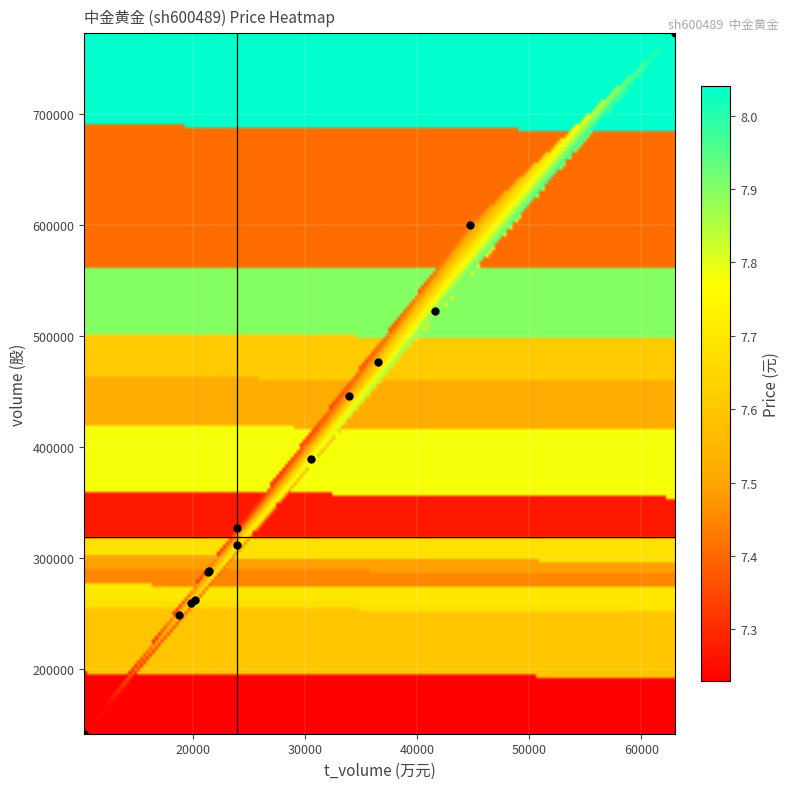

Is it true that 2022-10-26 equals 14724.3 at t_volume?

False